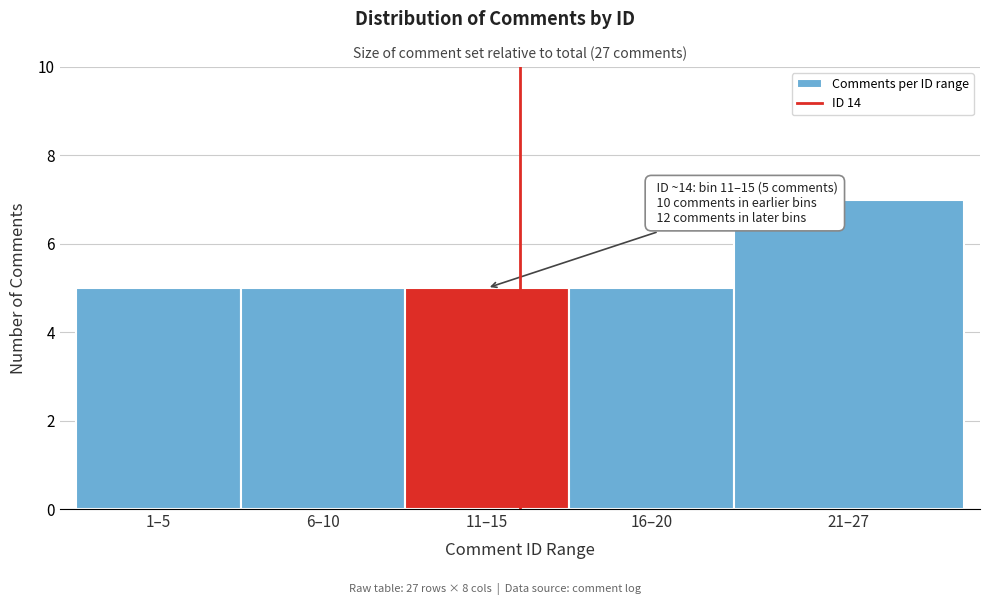

Reading left to right, extract all data points from this chart.

5	5	5	5	7